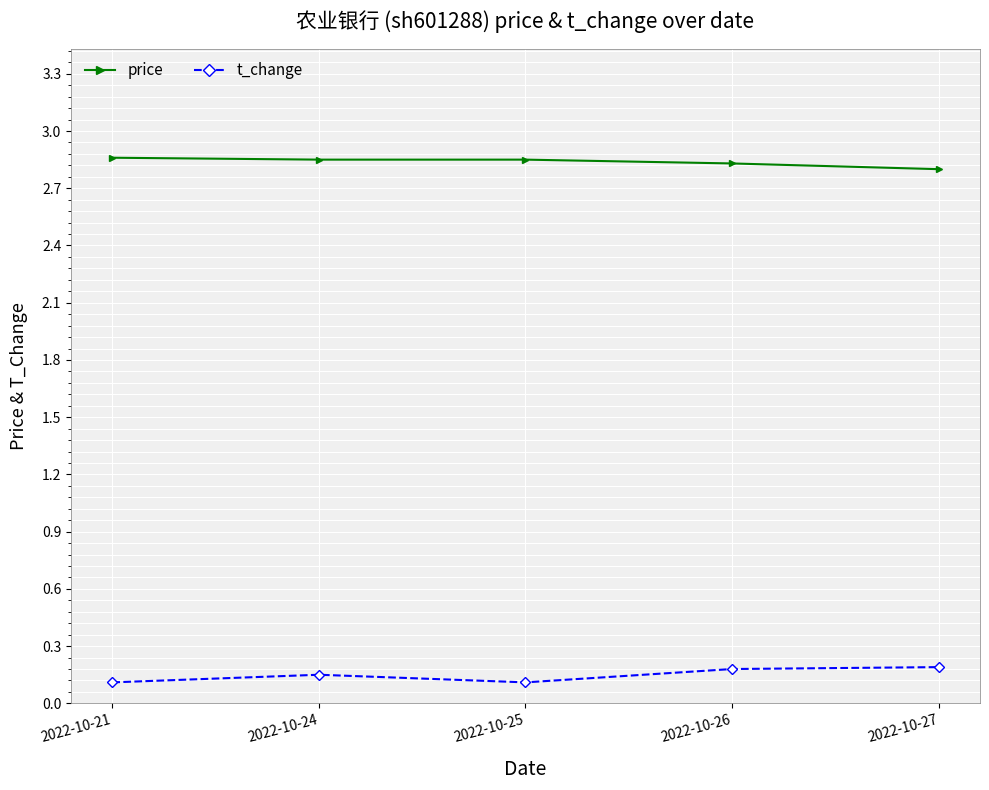

At 2022-10-24, list the series in order from largest to smallest.

price, t_change